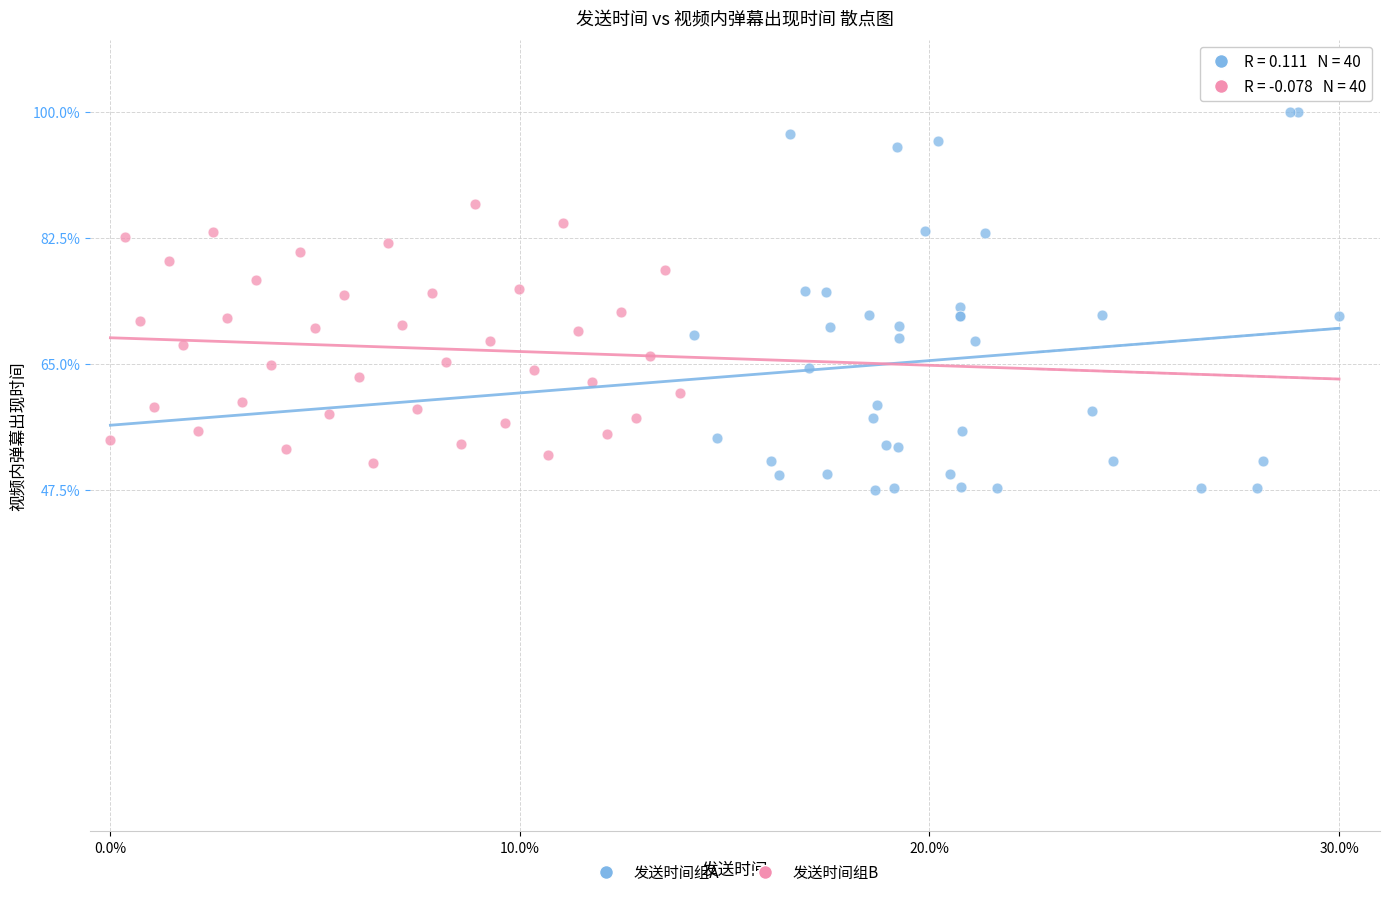

Which series has the largest Y range (max minus min)?

发送时间组A